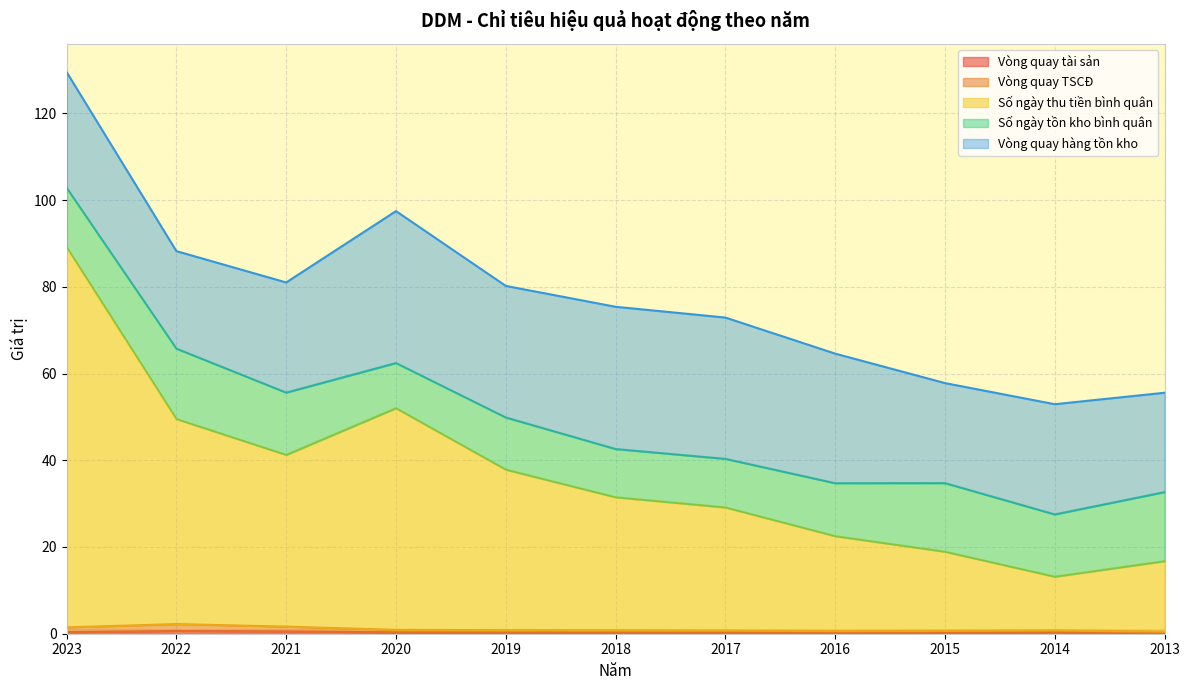

What is the value of the Vòng quay TSCĐ point at the 9th from the left?

0.7